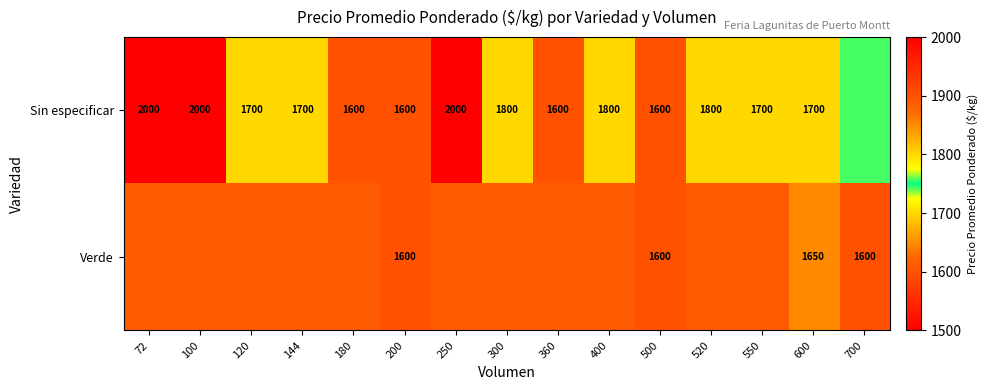

What is the greatest value displayed?

2000.0